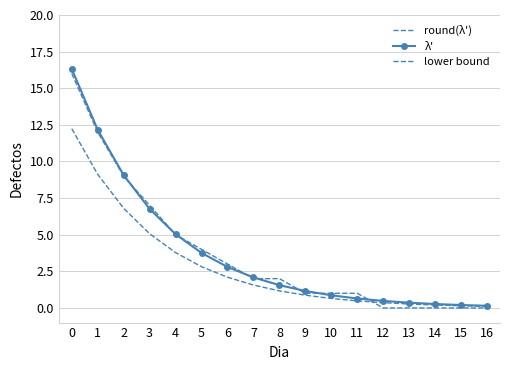

Reading left to right, list all the values displayed in this chart.

round(λ'): 0=16.0	1=12.0	2=9.0	3=7.0	4=5.0	5=4.0	6=3.0	7=2.0	8=2.0	9=1.0	10=1.0	11=1.0	12=0.0	13=0.0	14=0.0	15=0.0	16=0.0
λ': 0=16.3	1=12.2	2=9.1	3=6.8	4=5.0	5=3.8	6=2.8	7=2.1	8=1.6	9=1.2	10=0.9	11=0.6	12=0.5	13=0.4	14=0.3	15=0.2	16=0.1
lower bound: 0=12.2	1=9.1	2=6.8	3=5.1	4=3.8	5=2.8	6=2.1	7=1.6	8=1.2	9=0.9	10=0.6	11=0.5	12=0.4	13=0.3	14=0.2	15=0.1	16=0.1